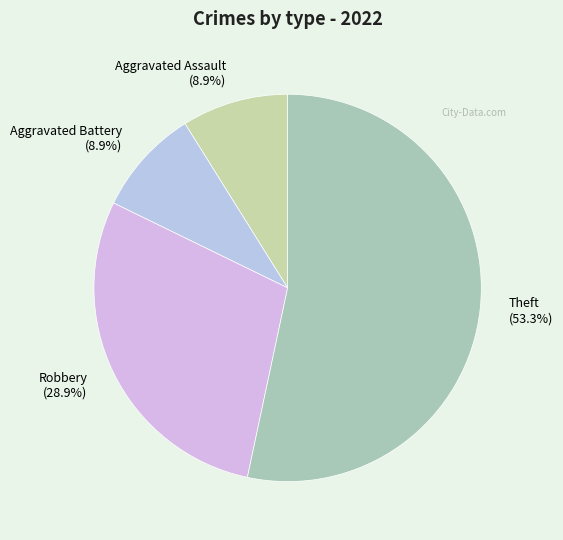

How many segments does this pie chart have?

4